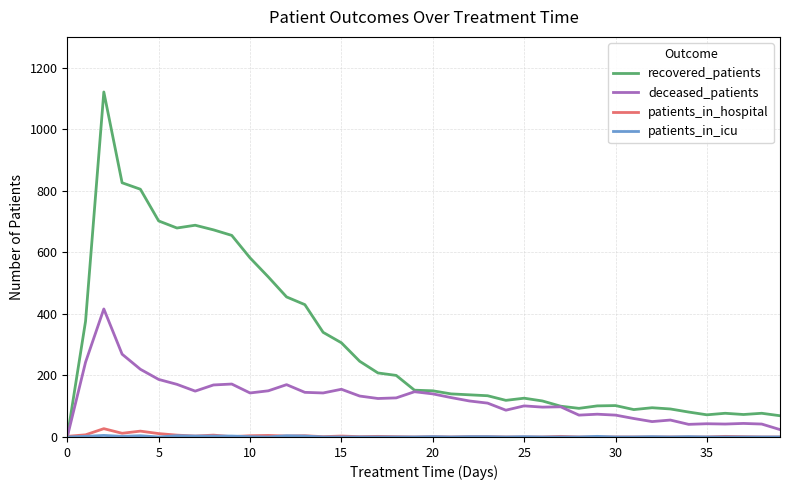

What is the highest value of the deceased_patients series?

416